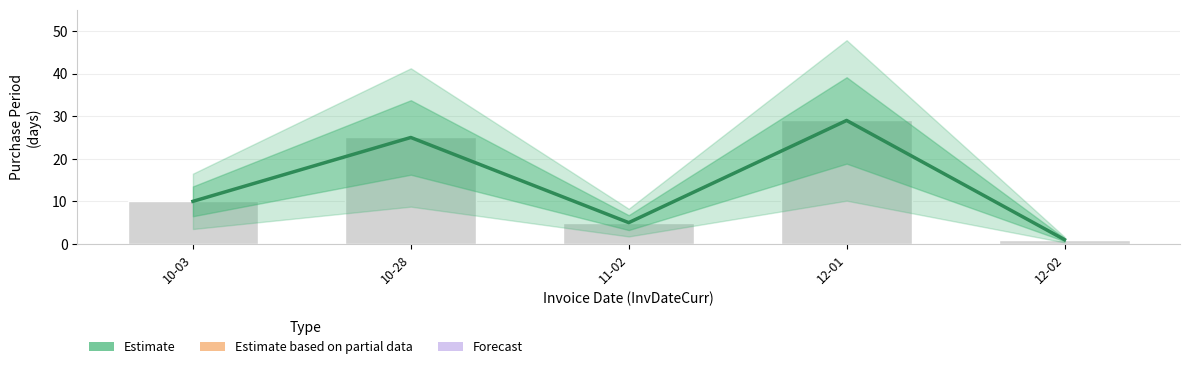

What position from the right is 12-01?

2